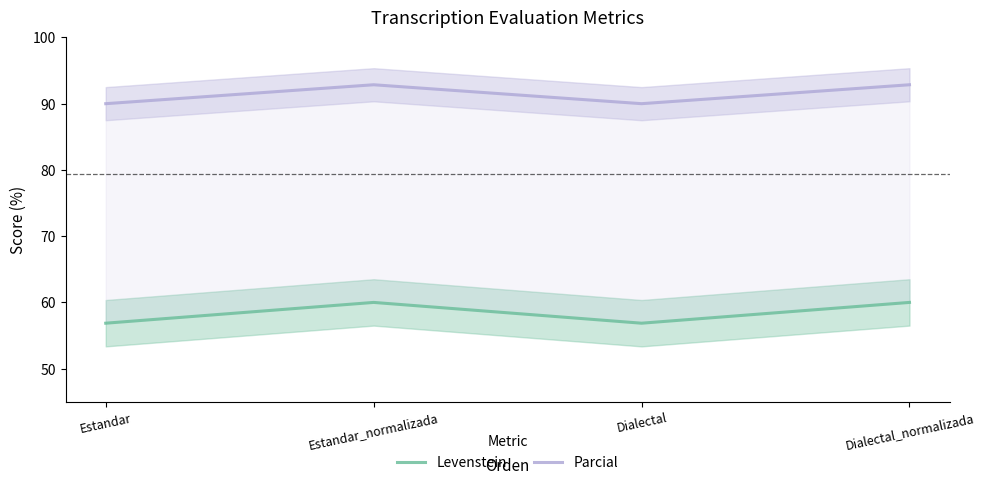

List the series in order of their overall mean, lowest first.

Levenstein, Parcial